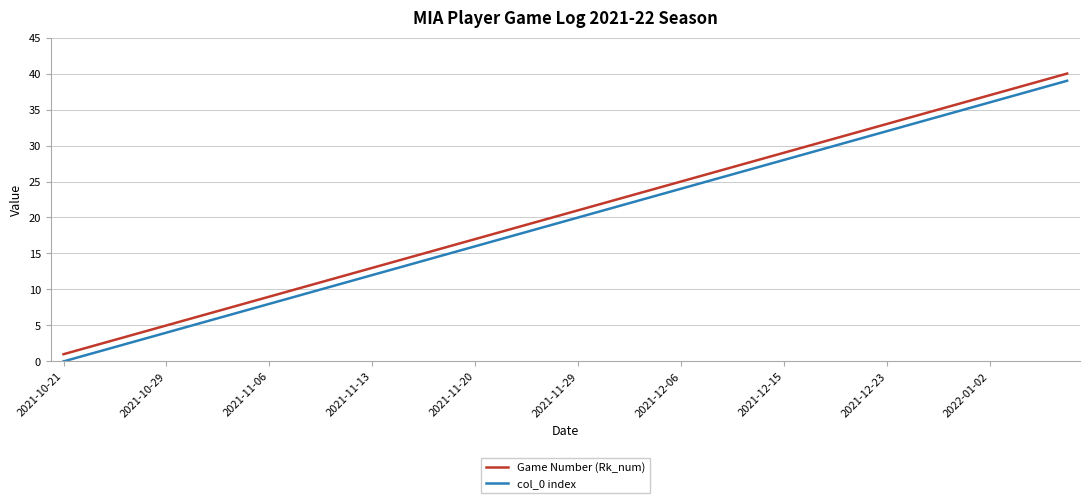

True or false: Game Number (Rk_num) and col_0 index cross at least once.

False